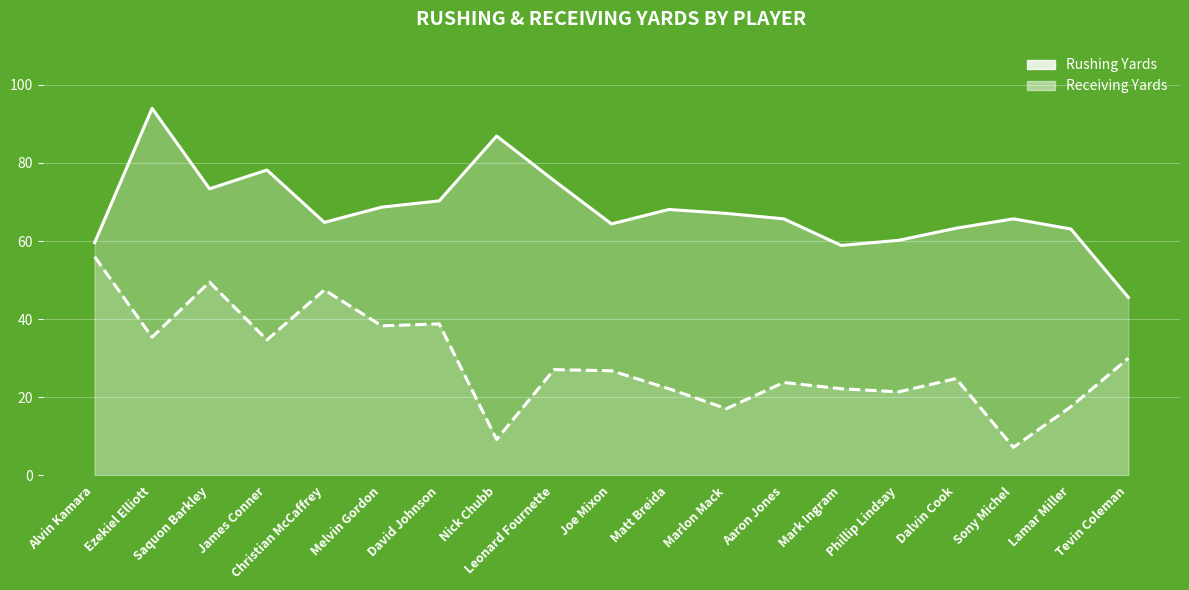

Reading left to right, transcribe all the data shown in this chart.

Rushing Yards: Alvin Kamara=59.6	Ezekiel Elliott=94.0	Saquon Barkley=73.4	James Conner=78.2	Christian McCaffrey=64.8	Melvin Gordon=68.7	David Johnson=70.3	Nick Chubb=86.9	Leonard Fournette=75.5	Joe Mixon=64.4	Matt Breida=68.1	Marlon Mack=67.1	Aaron Jones=65.7	Mark Ingram=58.9	Phillip Lindsay=60.2	Dalvin Cook=63.3	Sony Michel=65.7	Lamar Miller=63.1	Tevin Coleman=45.6
Receiving Yards: Alvin Kamara=56.0	Ezekiel Elliott=35.4	Saquon Barkley=49.5	James Conner=34.7	Christian McCaffrey=47.5	Melvin Gordon=38.3	David Johnson=38.8	Nick Chubb=9.2	Leonard Fournette=27.1	Joe Mixon=26.8	Matt Breida=22.2	Marlon Mack=17.1	Aaron Jones=23.8	Mark Ingram=22.2	Phillip Lindsay=21.4	Dalvin Cook=24.8	Sony Michel=7.2	Lamar Miller=17.6	Tevin Coleman=30.0